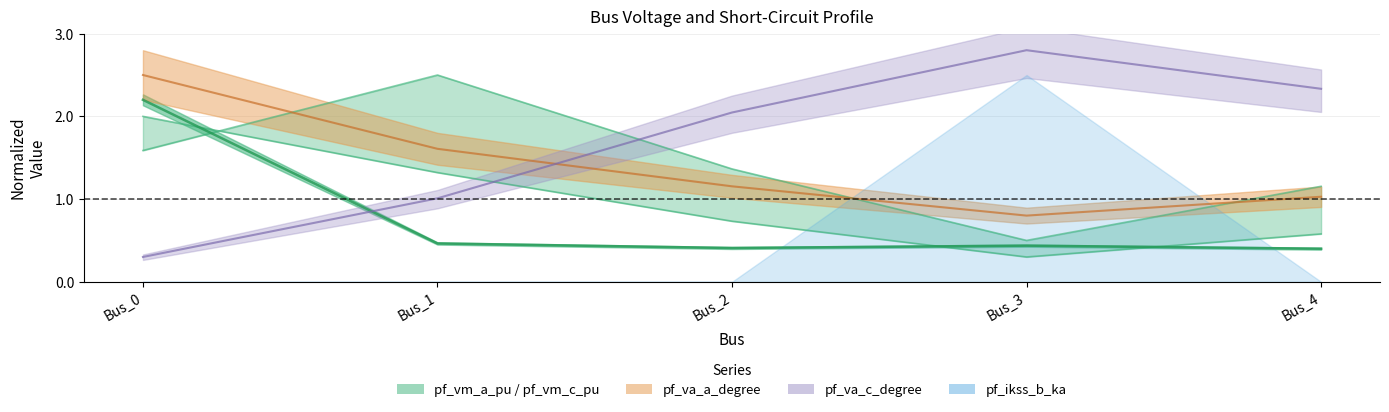

Which has a higher value, Bus_1 or Bus_0?

Bus_1